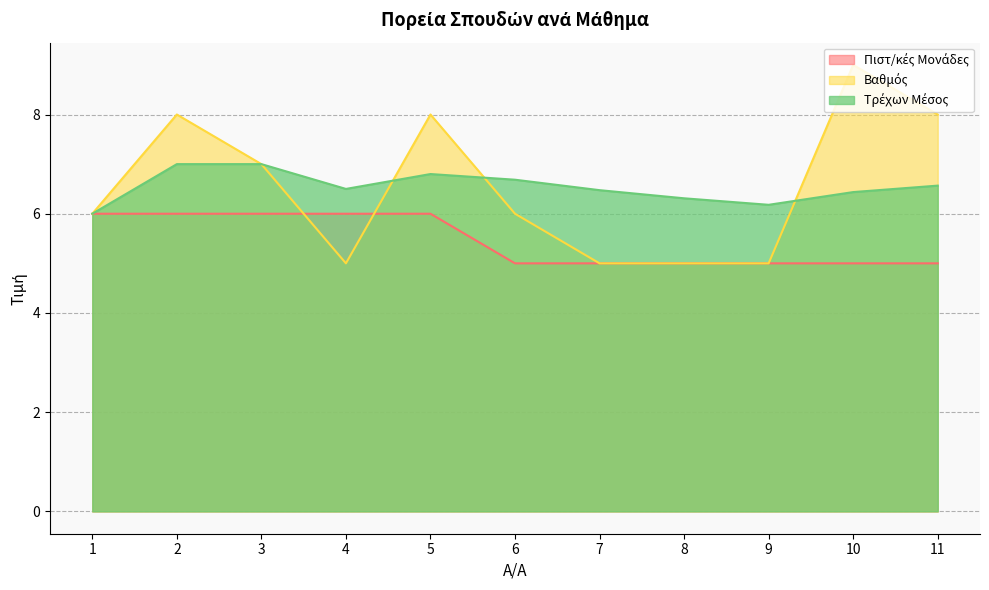

What is the difference between the maximum and minimum values in the Τρέχων Μέσος series?

1.0